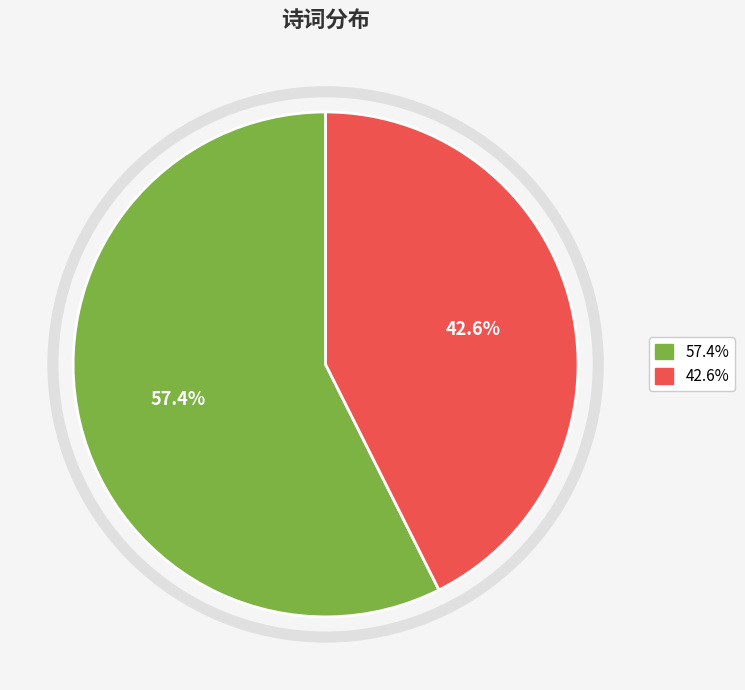

How many slices are in this pie chart?

2